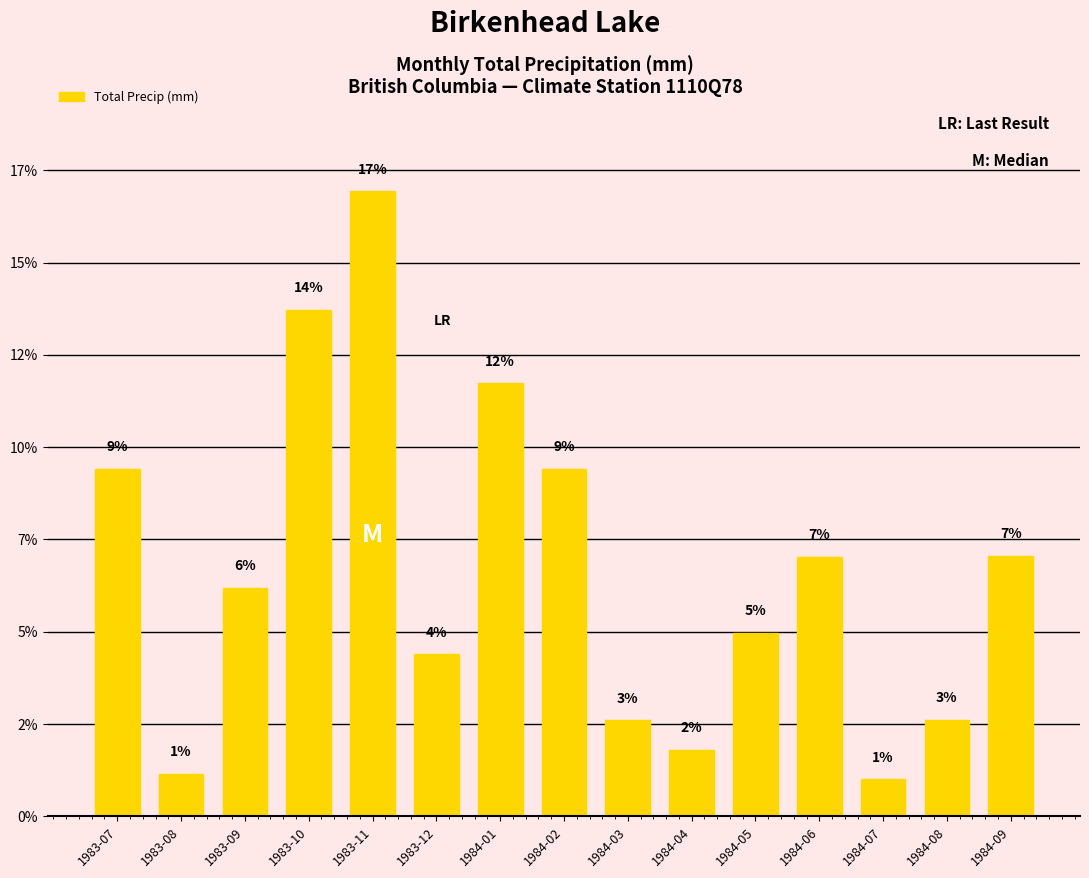

Does the chart contain stacked bars?

No